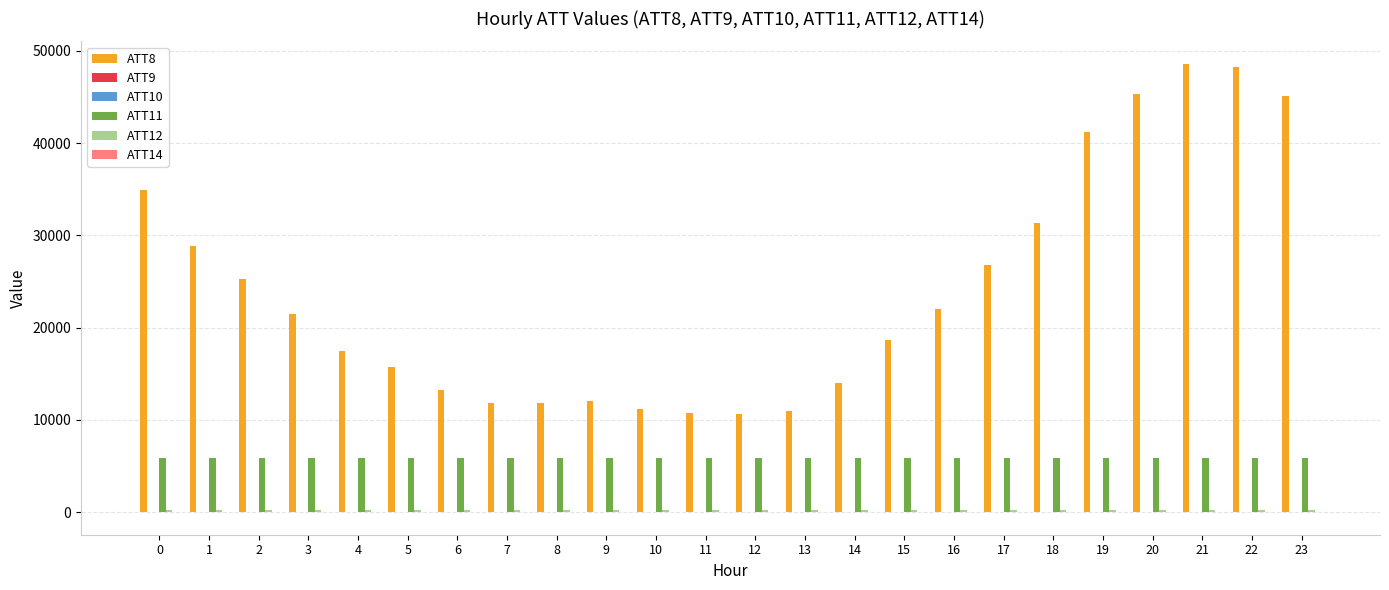

Are the bars grouped side by side (vs. stacked)?

Yes